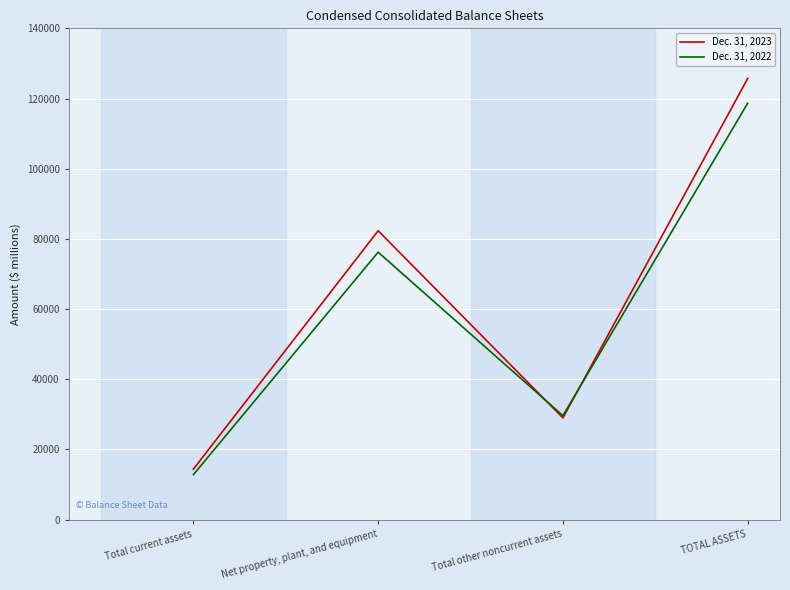

In Dec. 31, 2023, how many points are lower than both neighbors (excluding endpoints)?

1